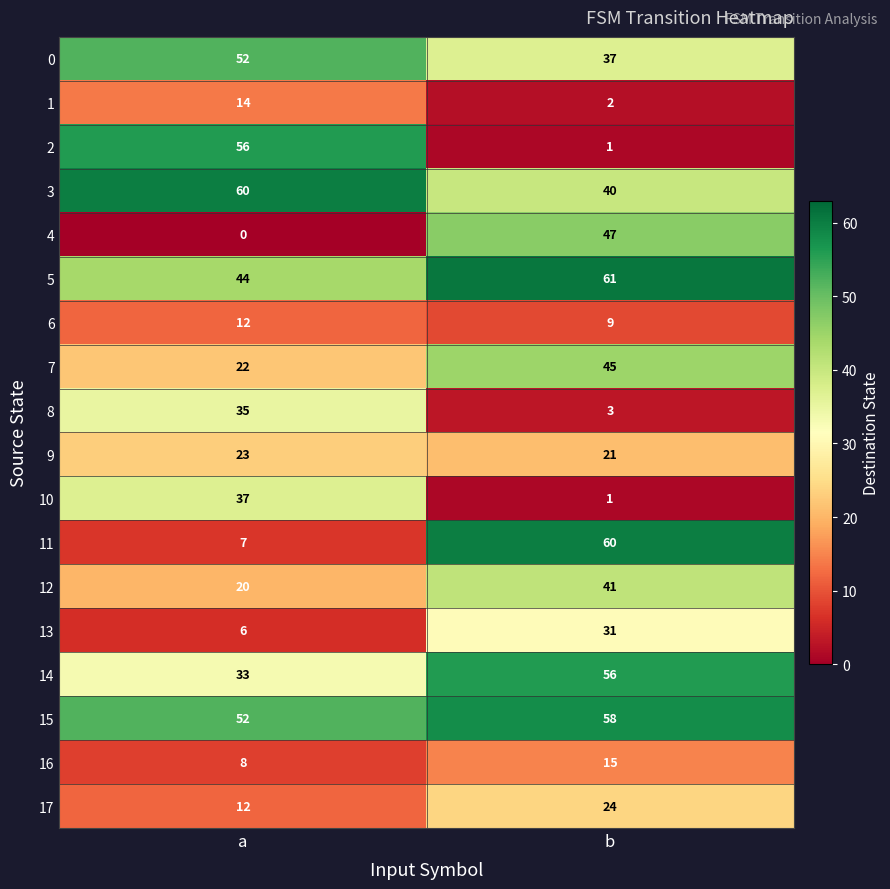

What is the approximate value of 3 at a?

60